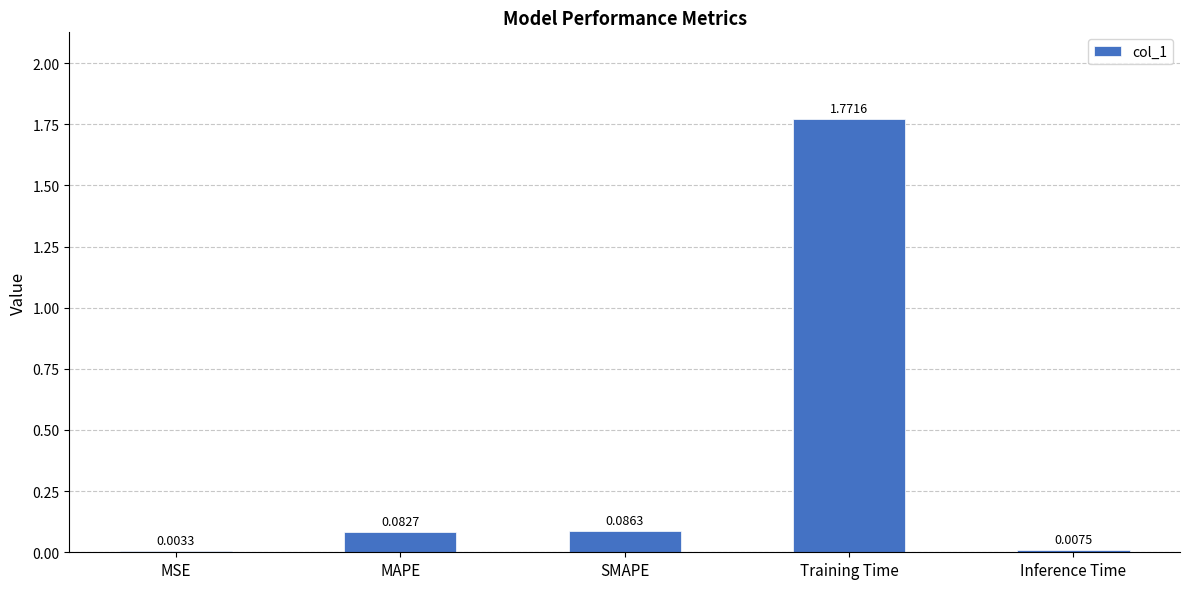

At which label is the value closest to 0?

MSE